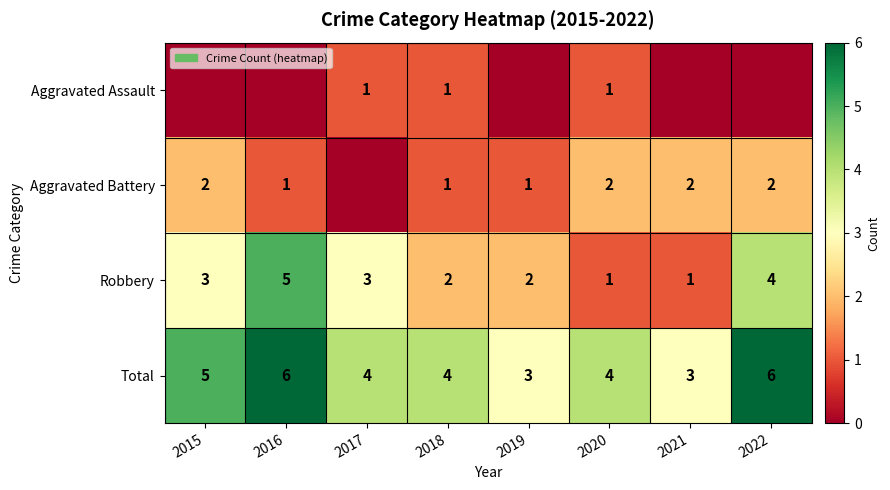

Which label corresponds to the largest value in the chart?

2016